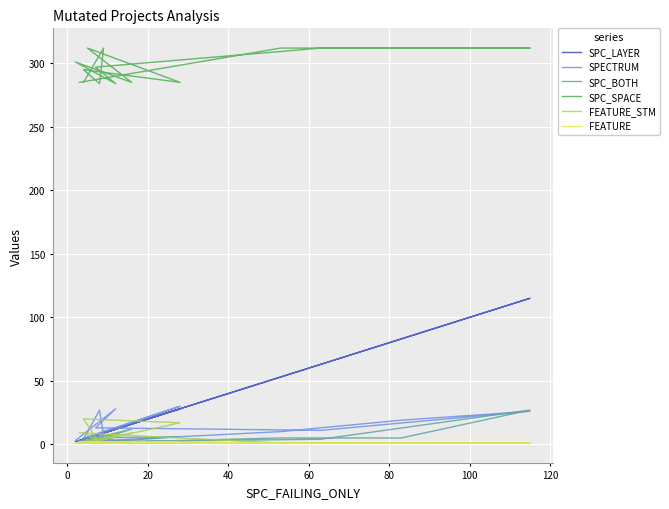

What is the total value across all series at 40?

330